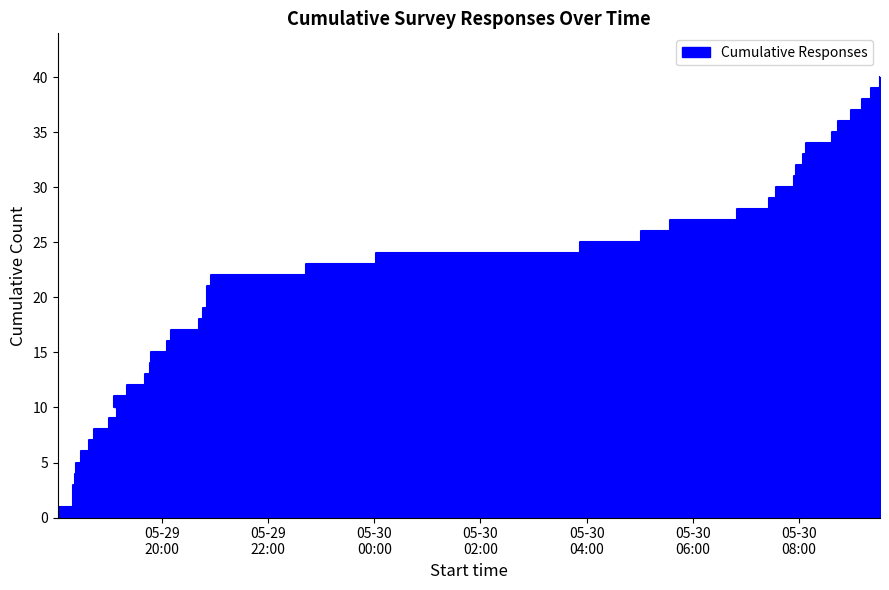

Where does the data first go above 21?

2025-05-29 20:55:30